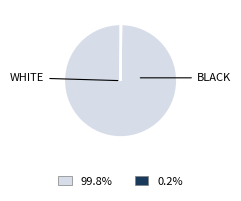

Is there any slice that represents more than half of the pie?

Yes